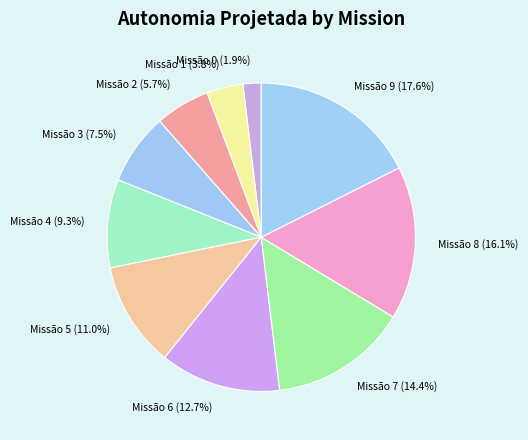

Rank the categories by value from lowest to highest.

Missão 0 (1.9%), Missão 1 (3.8%), Missão 2 (5.7%), Missão 3 (7.5%), Missão 4 (9.3%), Missão 5 (11.0%), Missão 6 (12.7%), Missão 7 (14.4%), Missão 8 (16.1%), Missão 9 (17.6%)